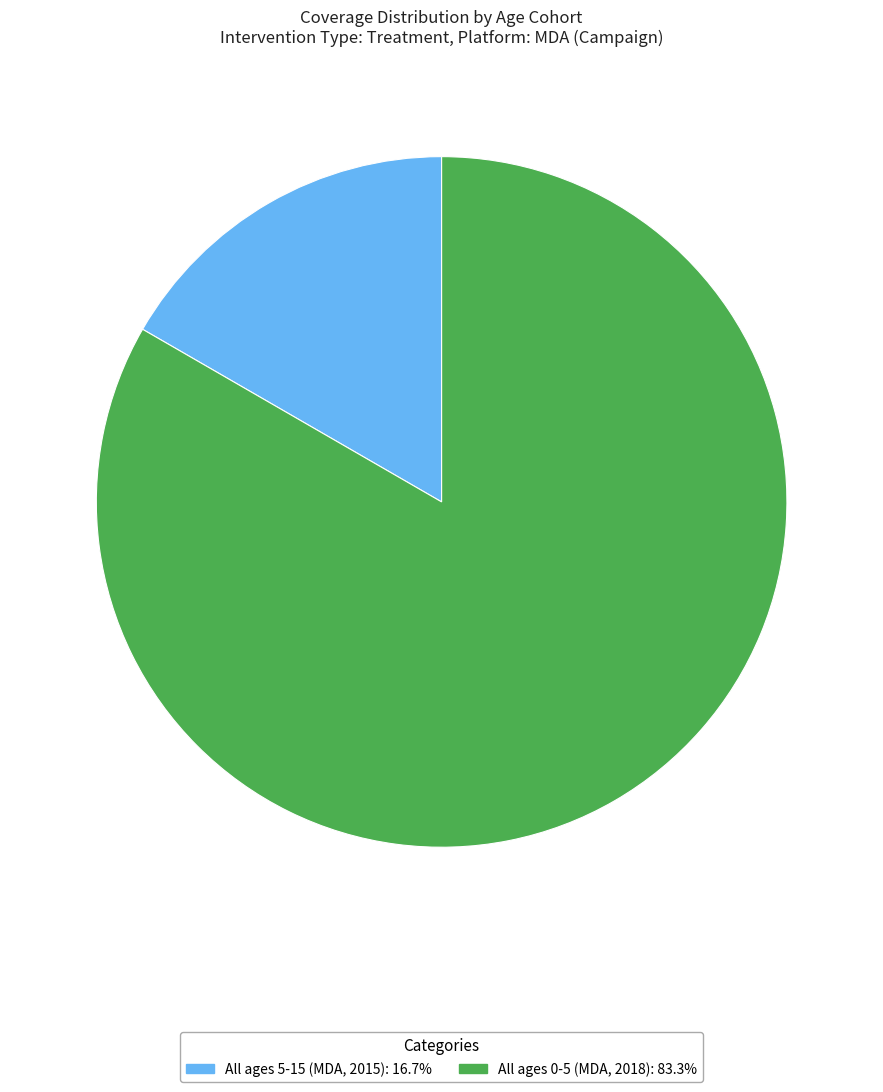

Is there a majority slice in this chart?

Yes